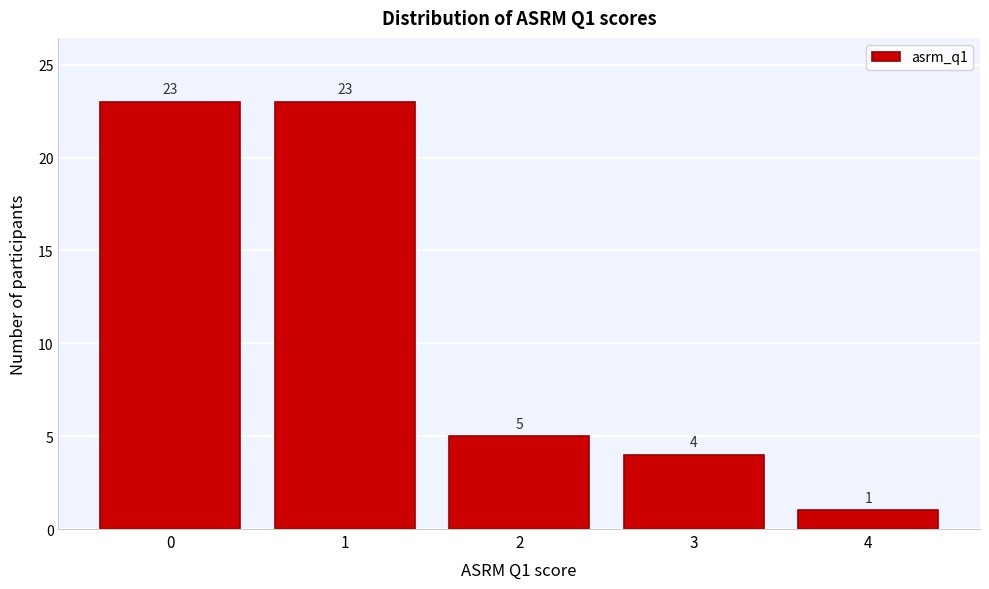

Reading left to right, transcribe this chart: for each bar, give the range it covers on the x-axis and its height.

-0.5 to 0.5: 23
0.5 to 1.5: 23
1.5 to 2.5: 5
2.5 to 3.5: 4
3.5 to 4.5: 1